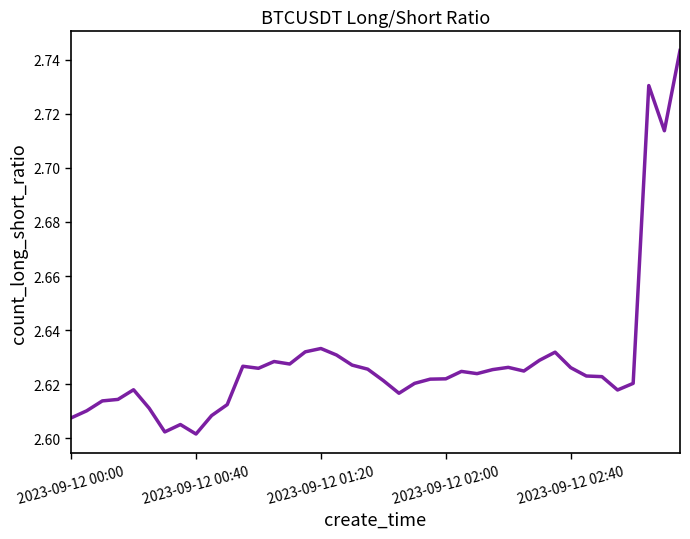

True or false: the data shows 1.6 at 2023-09-12 01:20.

False